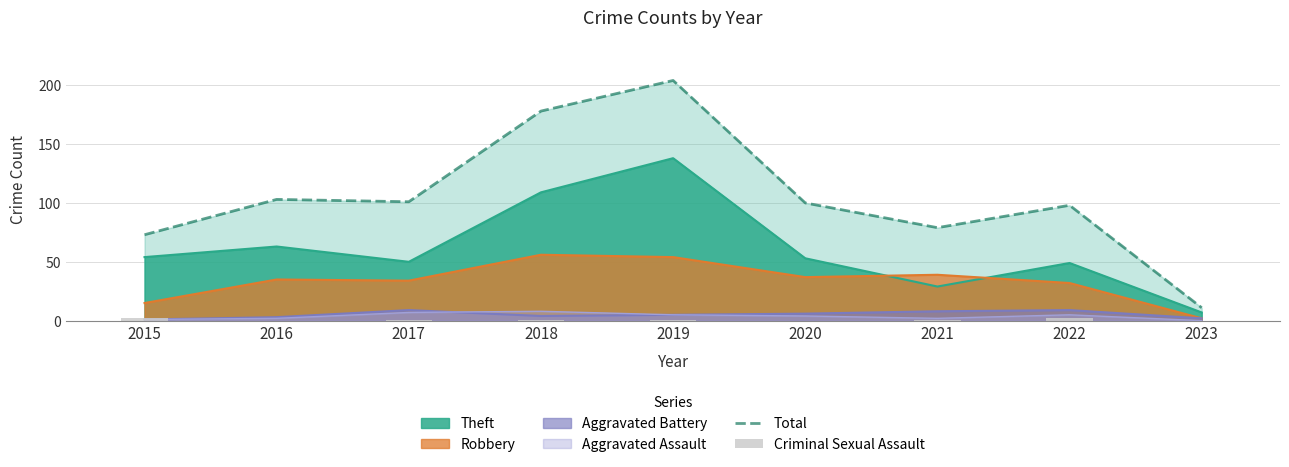

Is it true that Criminal Sexual Assault equals 0 at 2020?

True